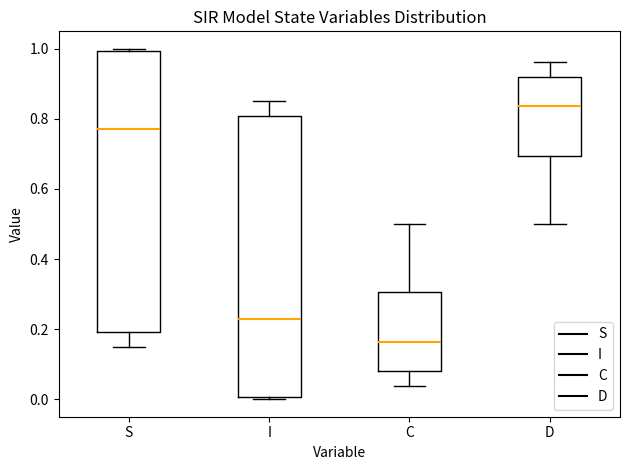

Where does the median line of the box for S sit on the y-axis? The values are not printed on the chart, so give them approximately, as read against the axis.

0.78